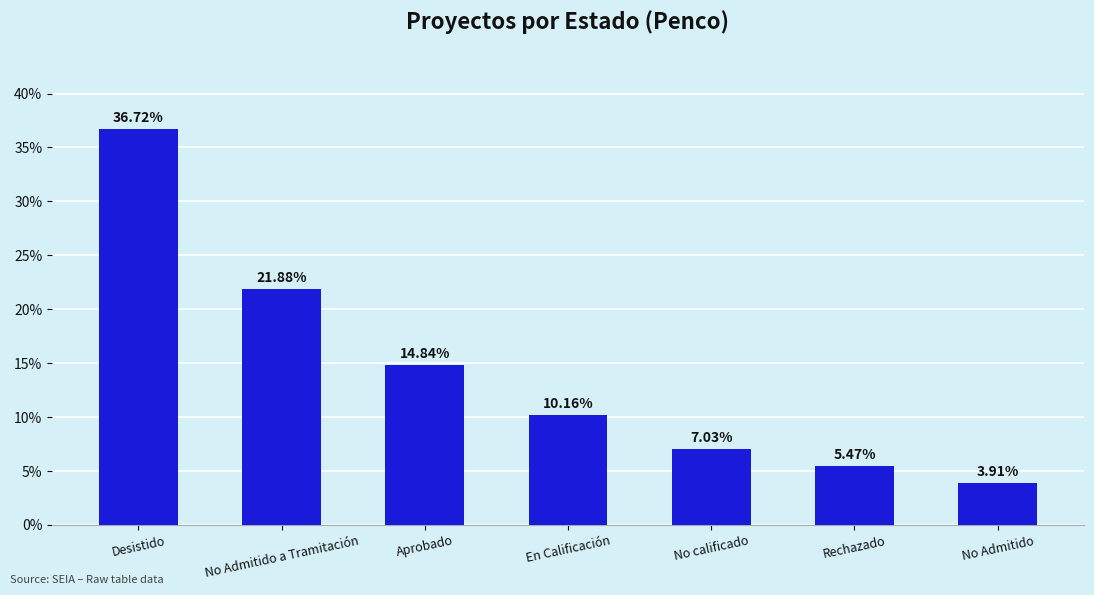

Is it true that the value at No Admitido is 3.9?

True